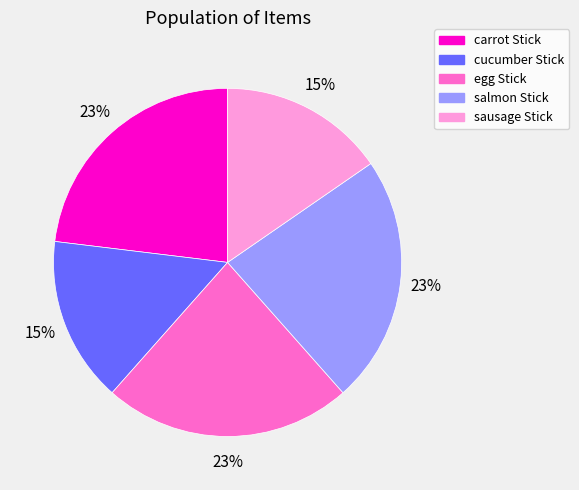

To the nearest percent, what is the difference between the largest and smallest slice percentages?

8%